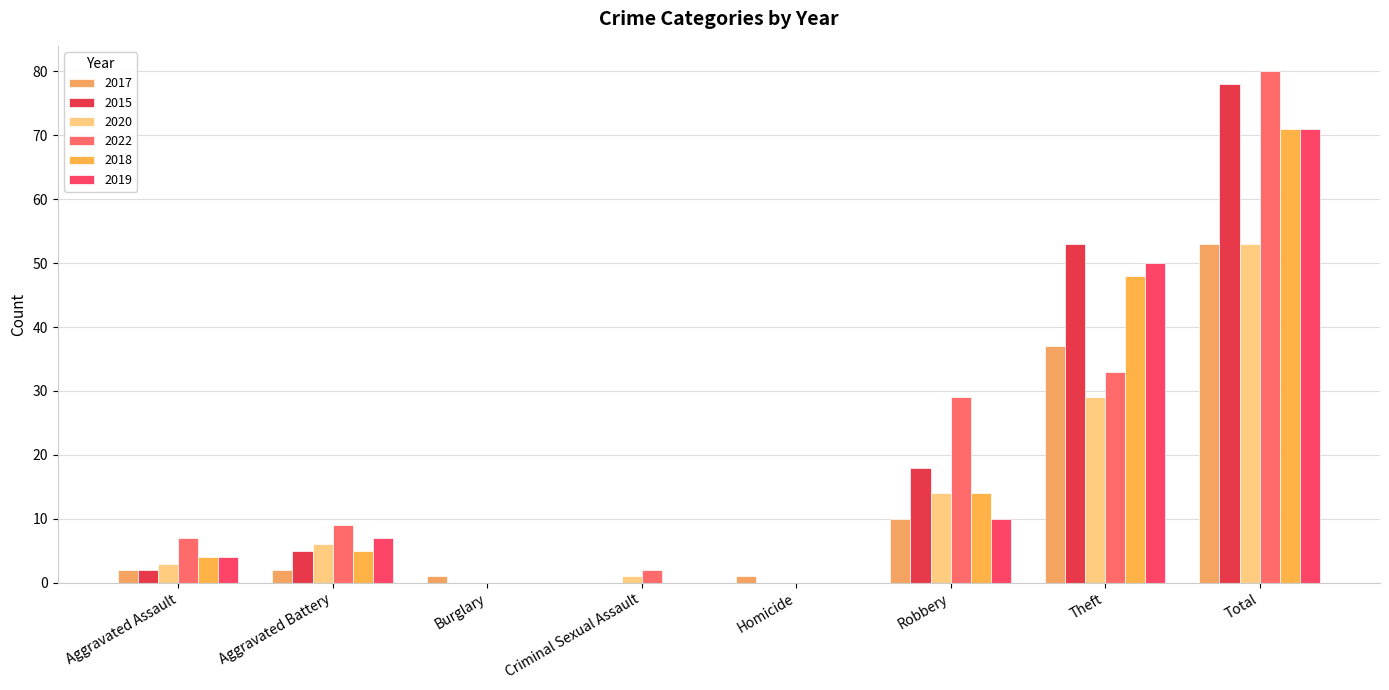

How many groups of bars are there?

8